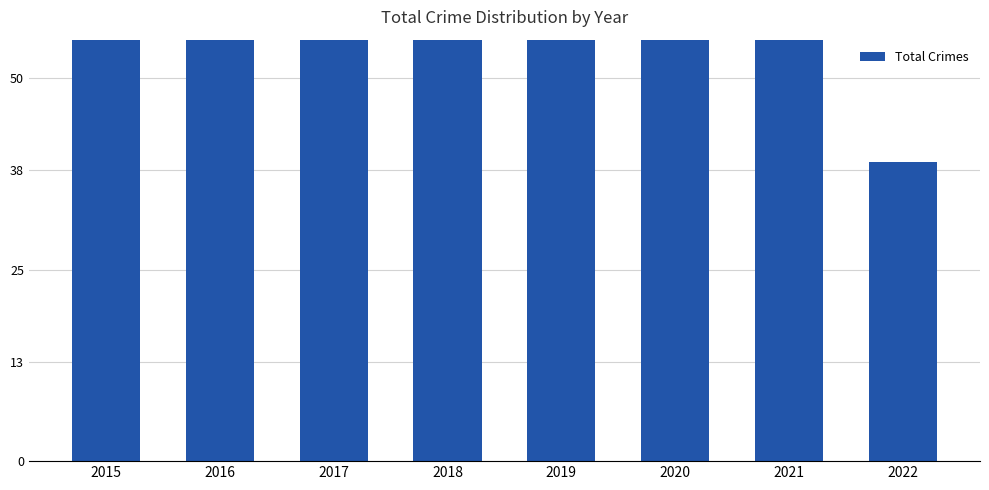

How many bars are there in total?

8